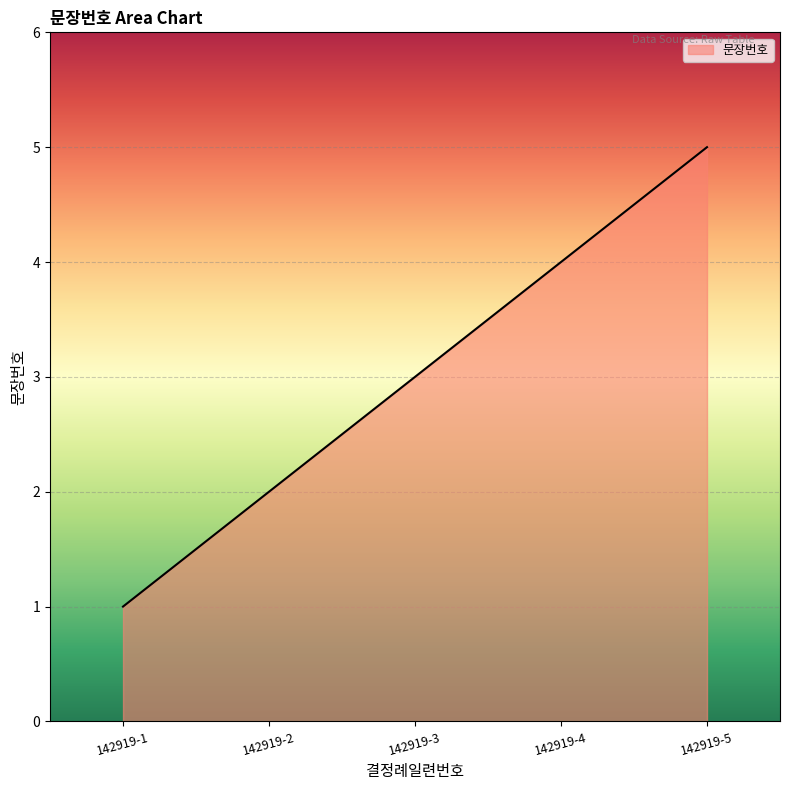

Reading right to left, list all the values displayed in this chart.

142919-5=5	142919-4=4	142919-3=3	142919-2=2	142919-1=1